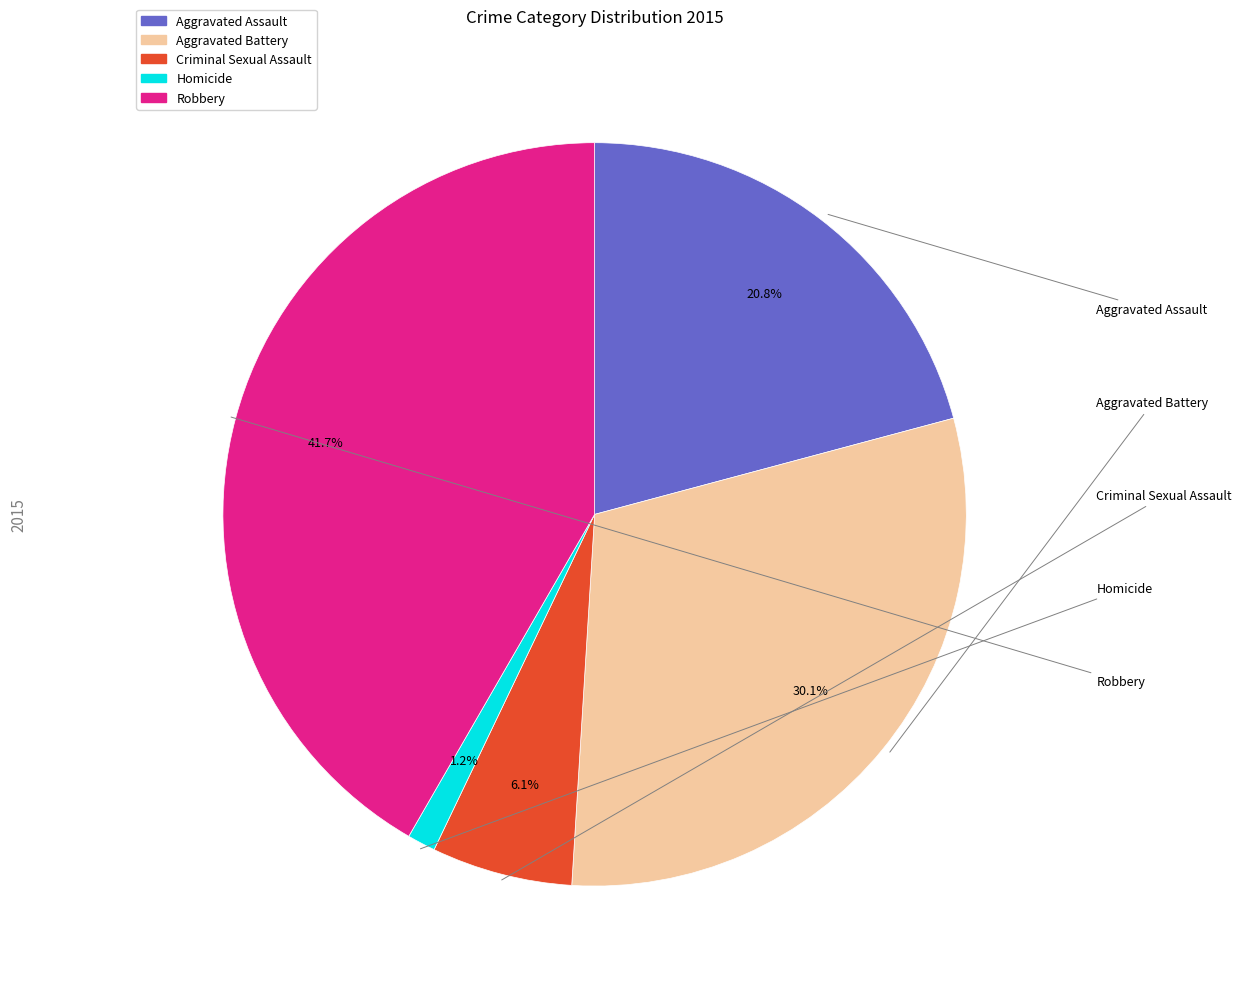

To the nearest percent, what is the difference between the Aggravated Assault and Homicide slice percentages?

20%